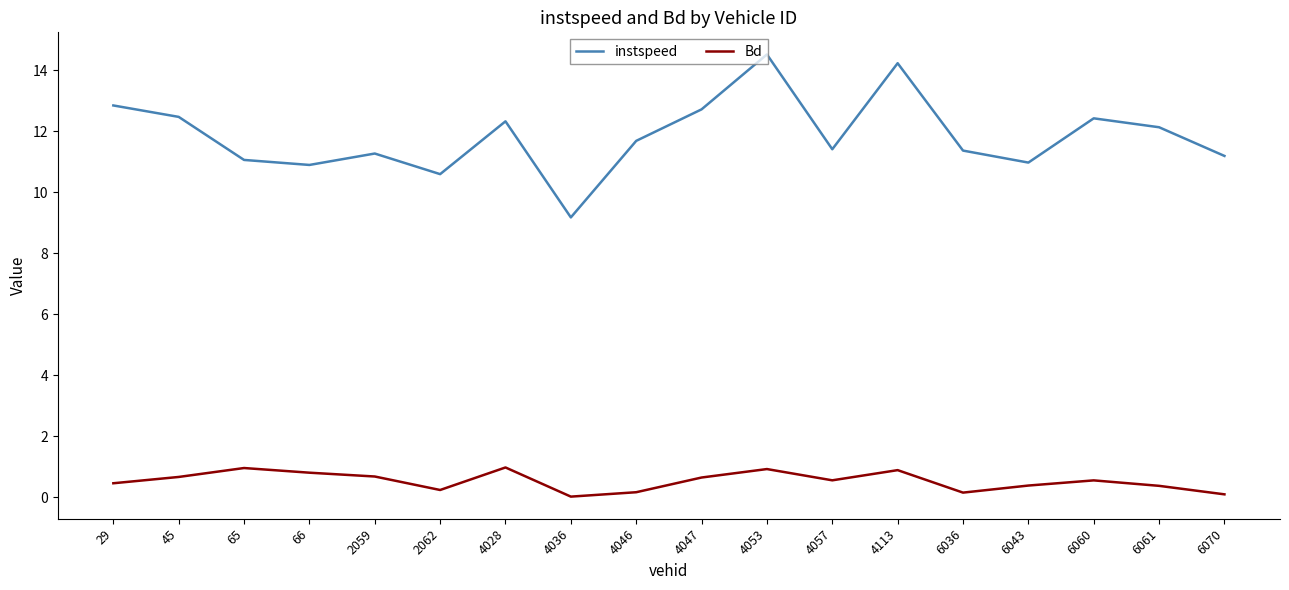

What is the highest value of the instspeed series?

14.5